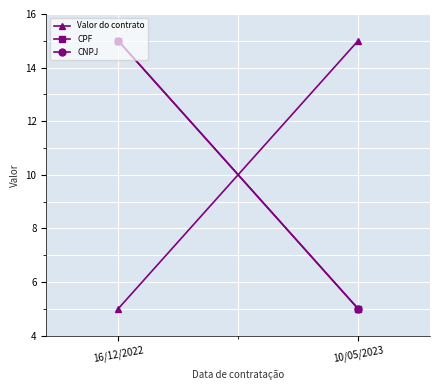

What is the label of the 1st point from the left?

16/12/2022